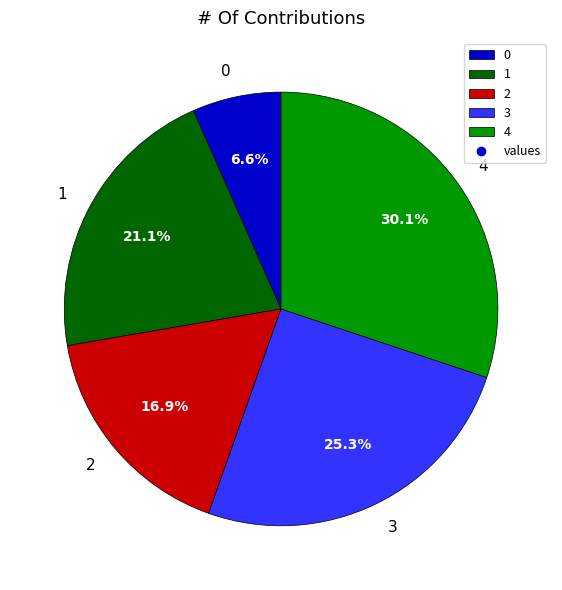

The 2 slice represents 17% of the pie. True or false?

True